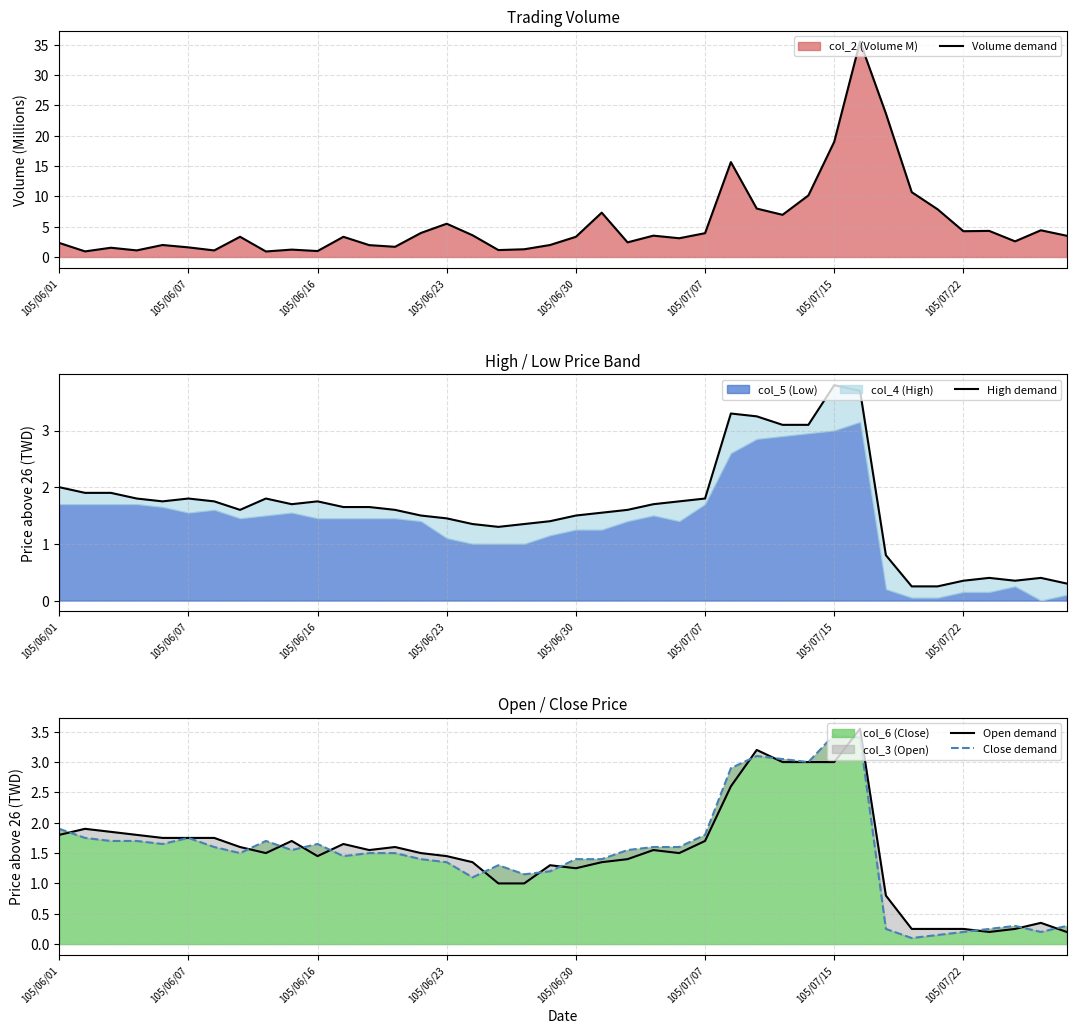

What is the sum of the Volume demand values at 105/06/01 and 32?

26.0